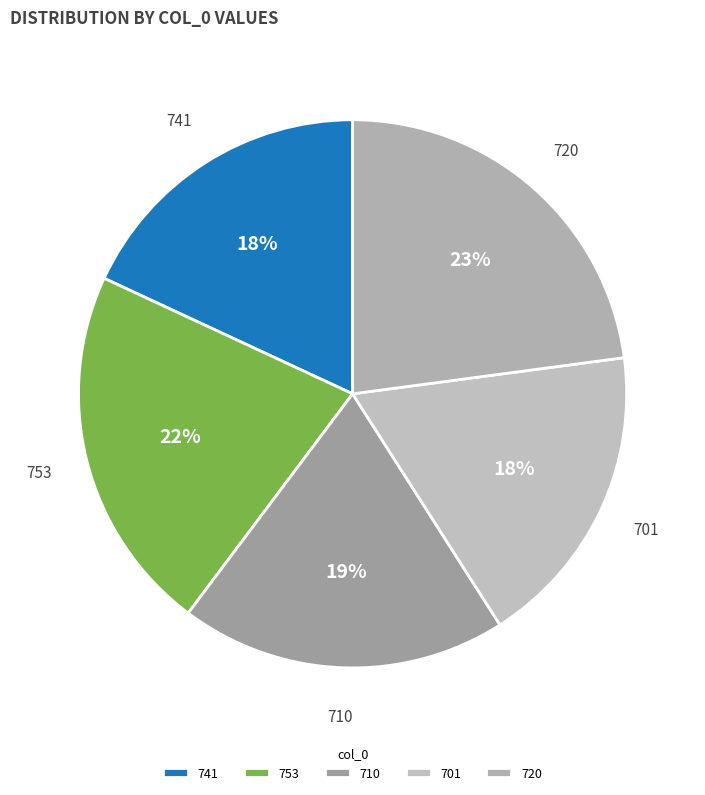

Which slice is the largest?

720